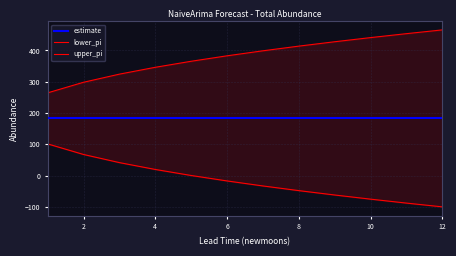

What is the difference between the maximum and second lowest values in the upper_pi series?

167.3